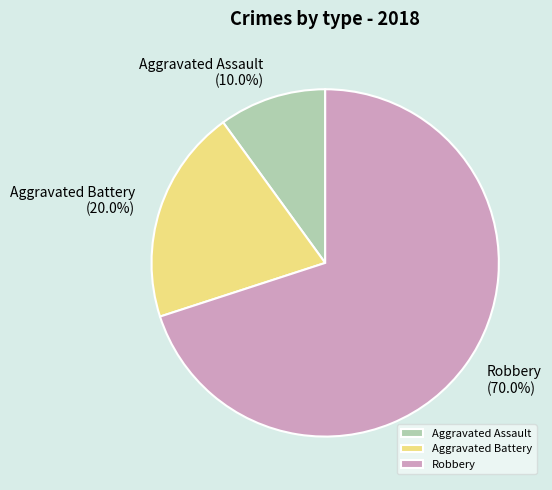

The Robbery slice represents 70% of the pie. True or false?

True